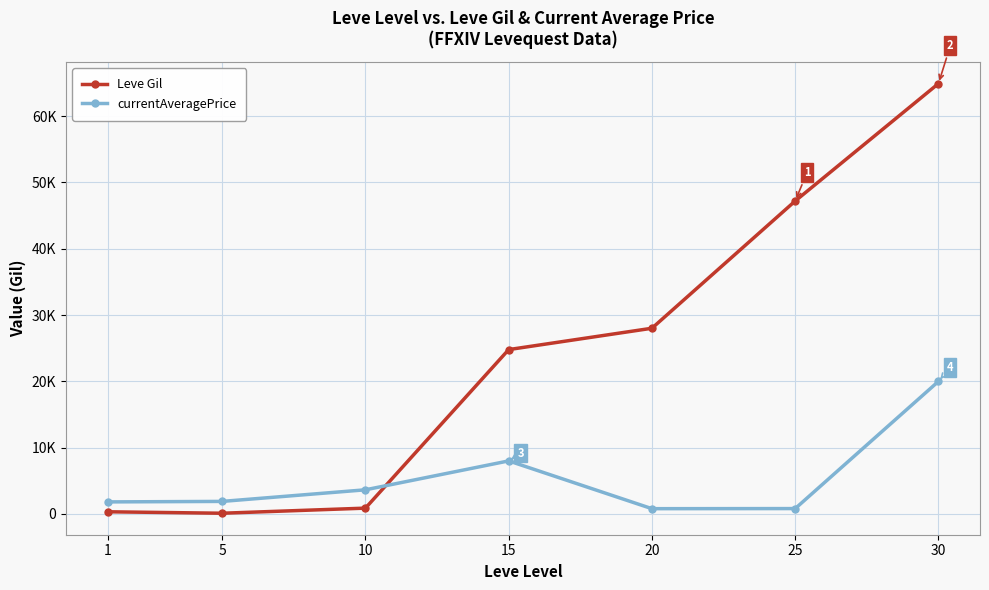

What are all the series names shown in the legend?

Leve Gil, currentAveragePrice